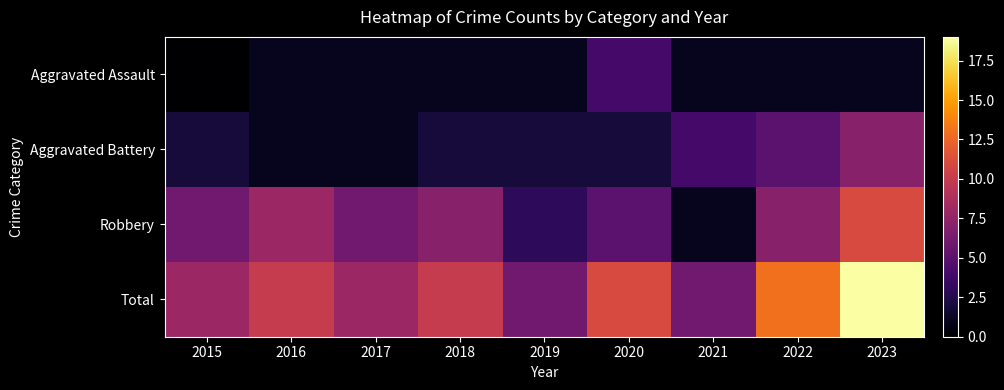

Reading left to right, transcribe all the data shown in this chart.

Aggravated Assault: 2015=0	2016=1	2017=1	2018=1	2019=1	2020=4	2021=1	2022=1	2023=1
Aggravated Battery: 2015=2	2016=1	2017=1	2018=2	2019=2	2020=2	2021=4	2022=5	2023=7
Robbery: 2015=6	2016=8	2017=6	2018=7	2019=3	2020=5	2021=1	2022=7	2023=11
Total: 2015=8	2016=10	2017=8	2018=10	2019=6	2020=11	2021=6	2022=13	2023=19